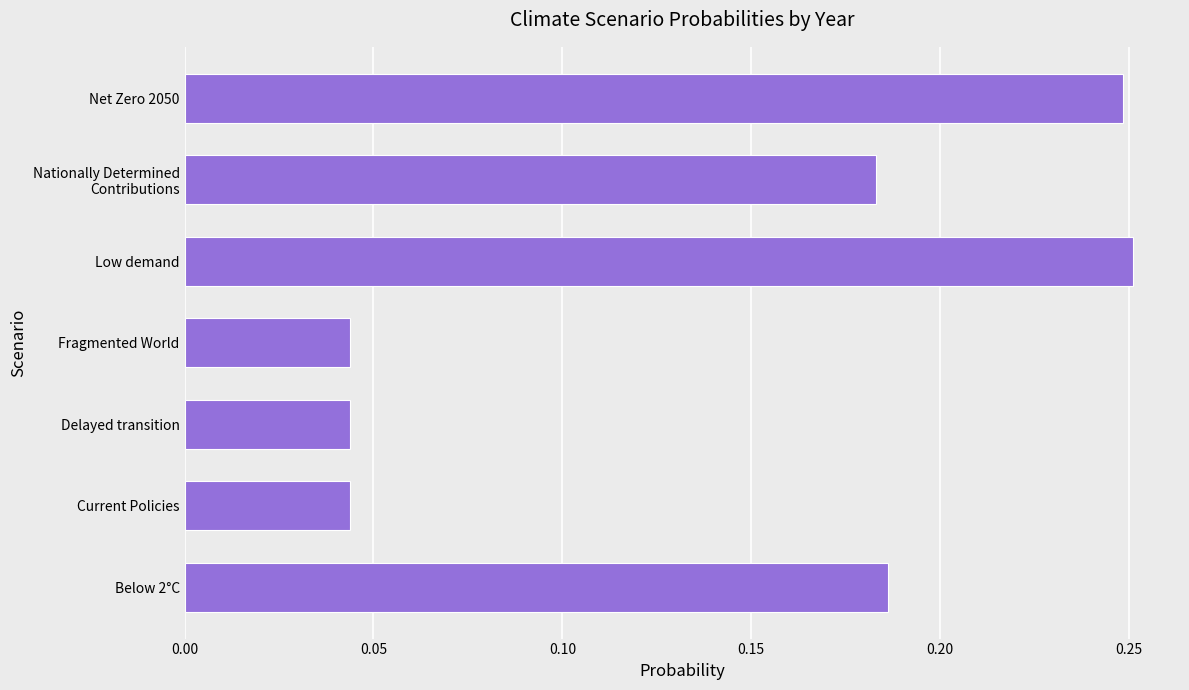

The value at Current Policies is 0.1. True or false?

False